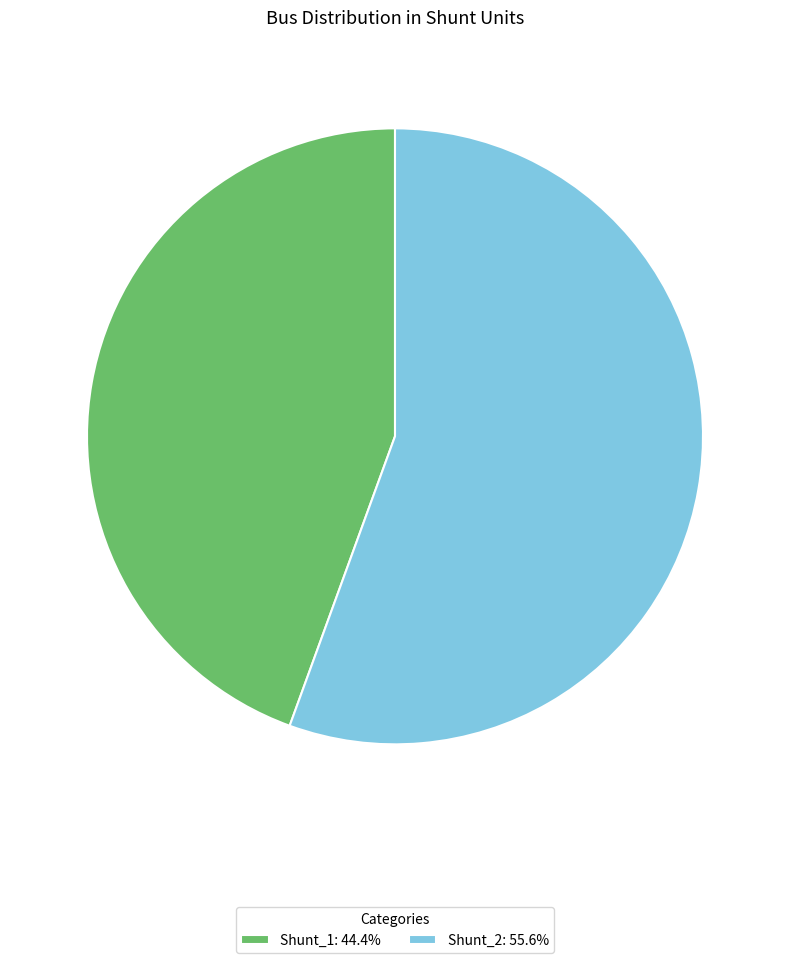

Which slice represents more than half of the pie?

Shunt_2